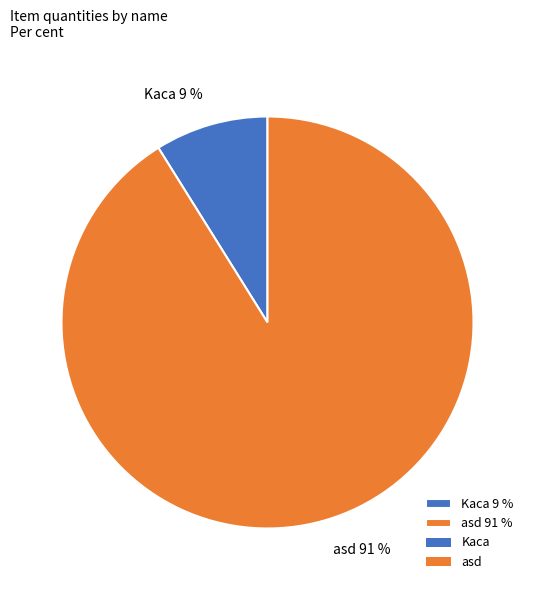

Which category has the smallest portion of the pie?

Kaca